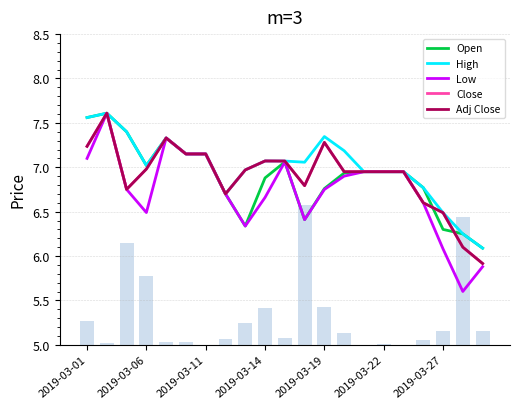

What is the average value of the Low series?

6.7